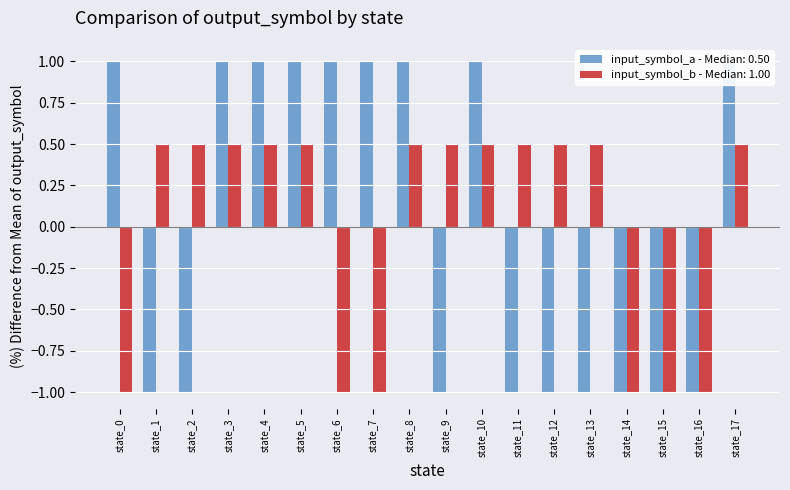

Is the value of input_symbol_b at state_1 greater than the value of input_symbol_a at state_4?

No